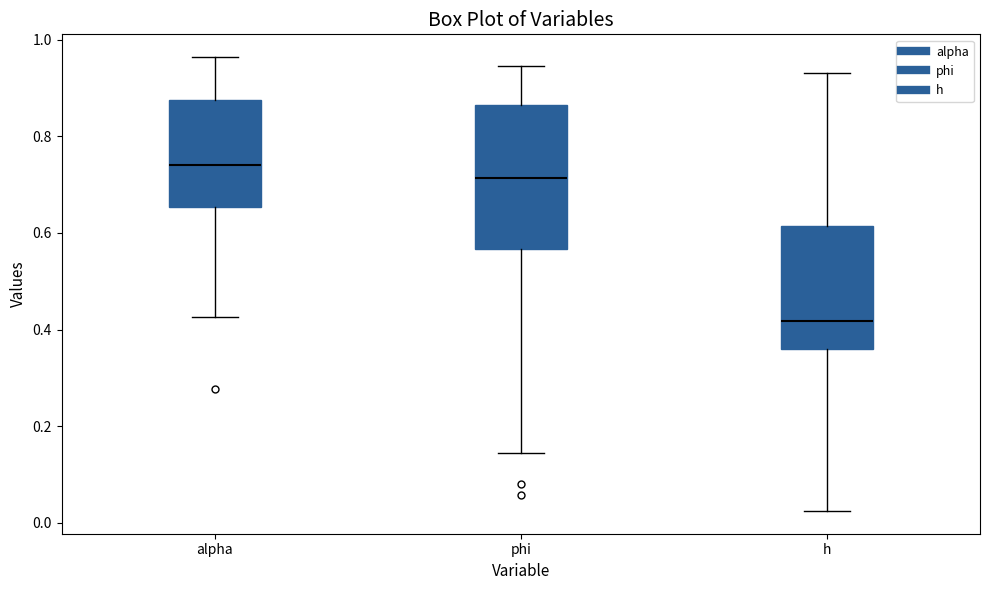

Reading left to right, transcribe this box plot: for each box, give where its median line is, the range the box spans, and where its two whiskers end, as read against the y-axis. The values are not printed on the chart, so give them approximately, as read against the axis.

alpha: median 0.74, box 0.66 to 0.88, whiskers 0.42 to 0.96
phi: median 0.72, box 0.56 to 0.86, whiskers 0.14 to 0.94
h: median 0.42, box 0.36 to 0.62, whiskers 0.02 to 0.94